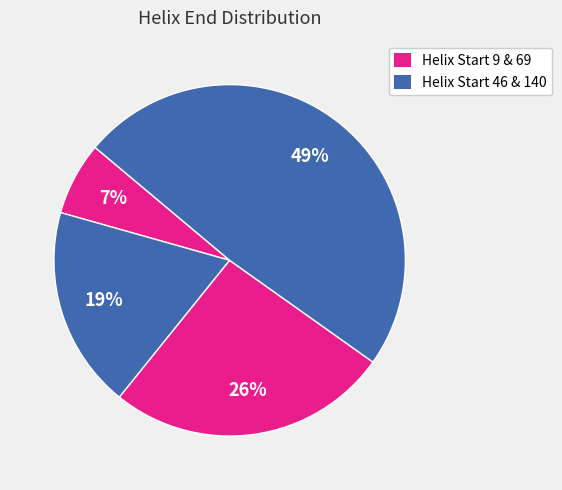

How many slices are in this pie chart?

4